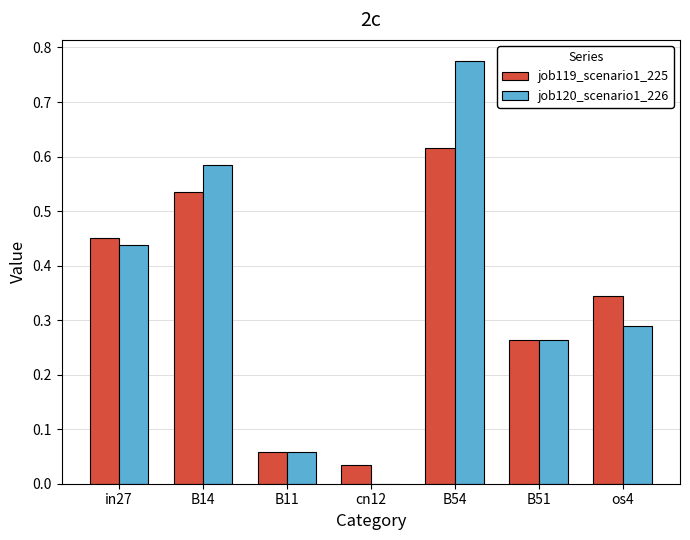

Which series changed the most between B14 and os4?

job120_scenario1_226